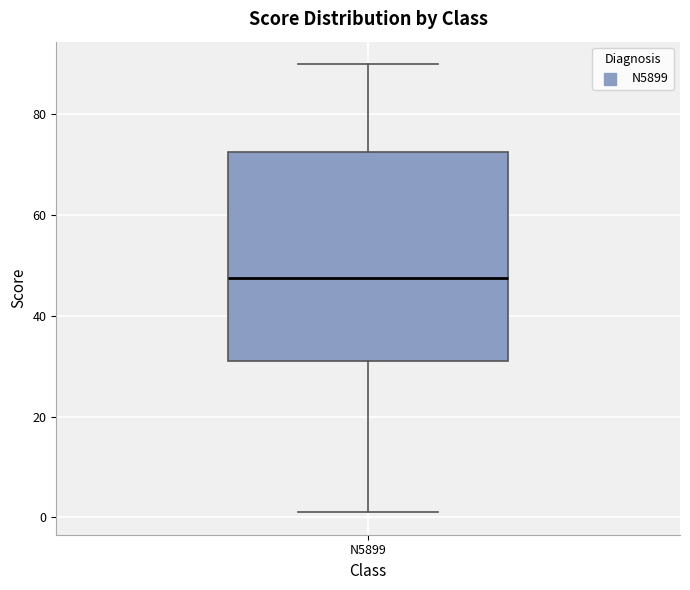

Where is the upper edge of the box for N5899 on the y-axis? The values are not printed on the chart, so give them approximately, as read against the axis.

72